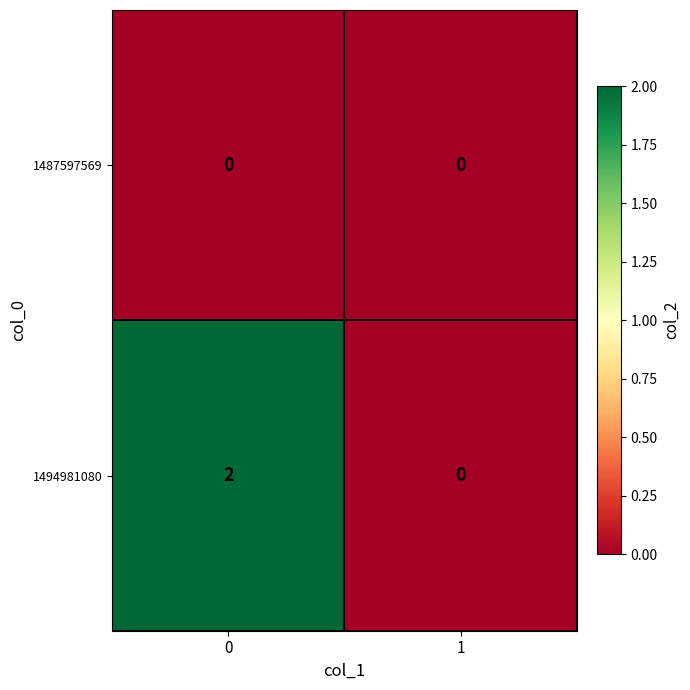

How many data points does each series have?

2